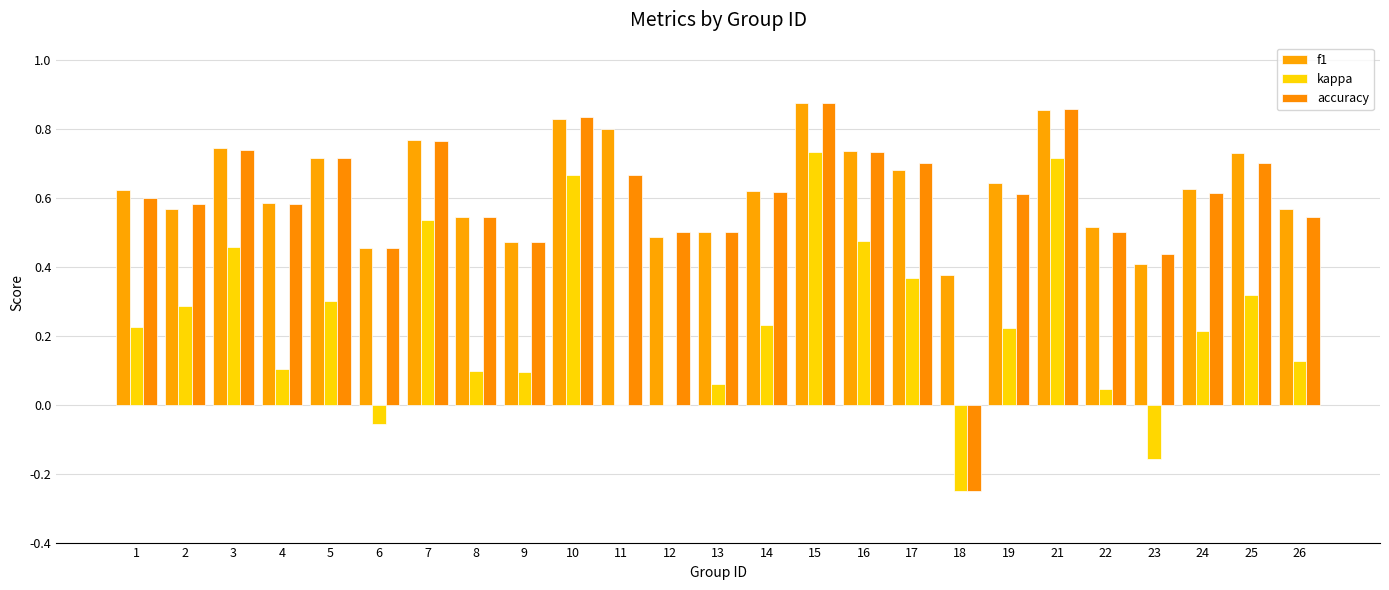

What is the sum of all kappa values?

5.8